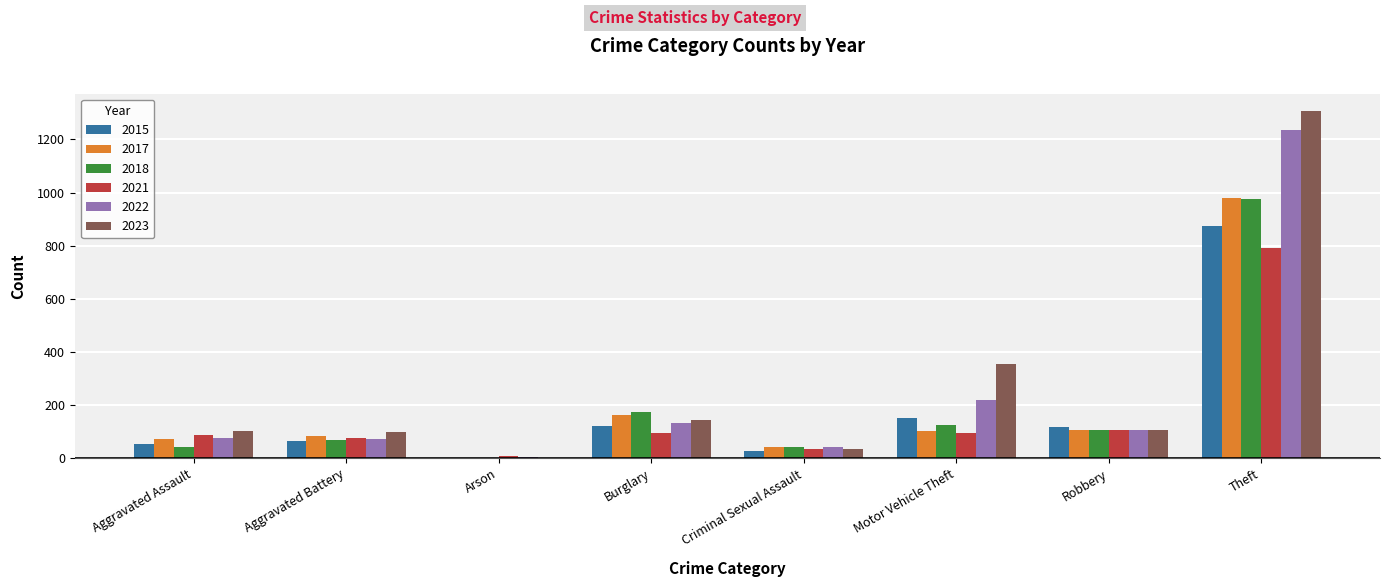

Does the chart contain stacked bars?

No